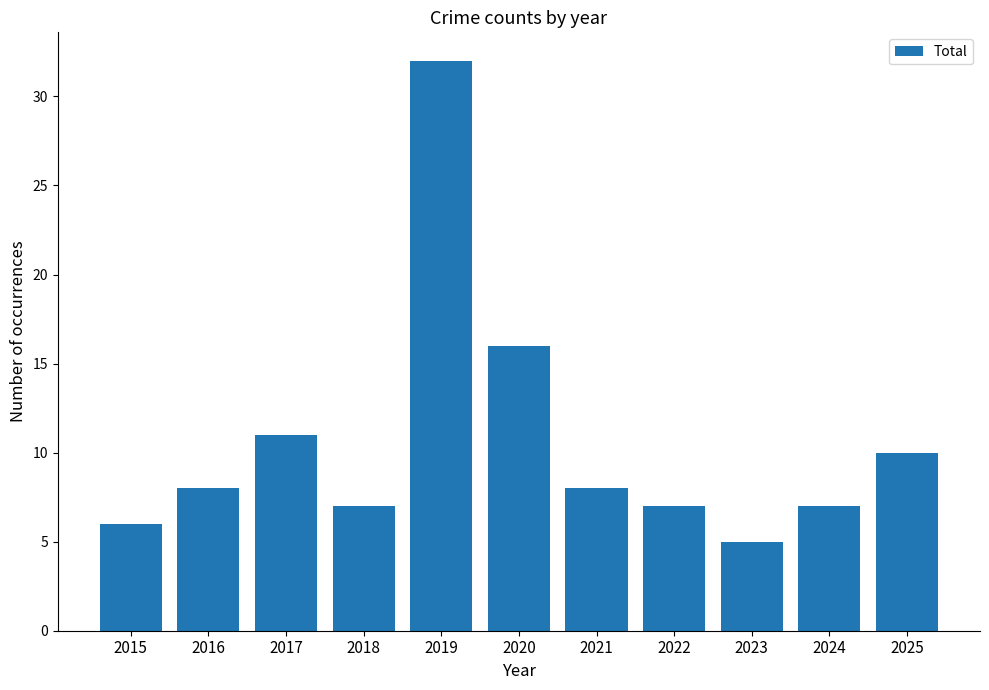

What is the ratio of the value at 2021 to the value at 2023?

1.6